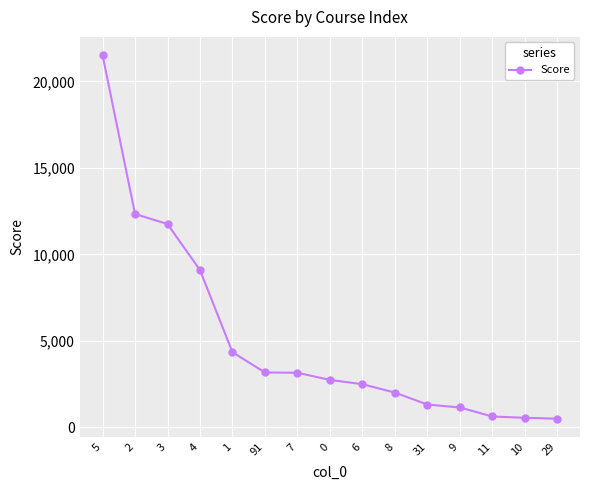

What is the difference between the second highest and minimum values?

11835